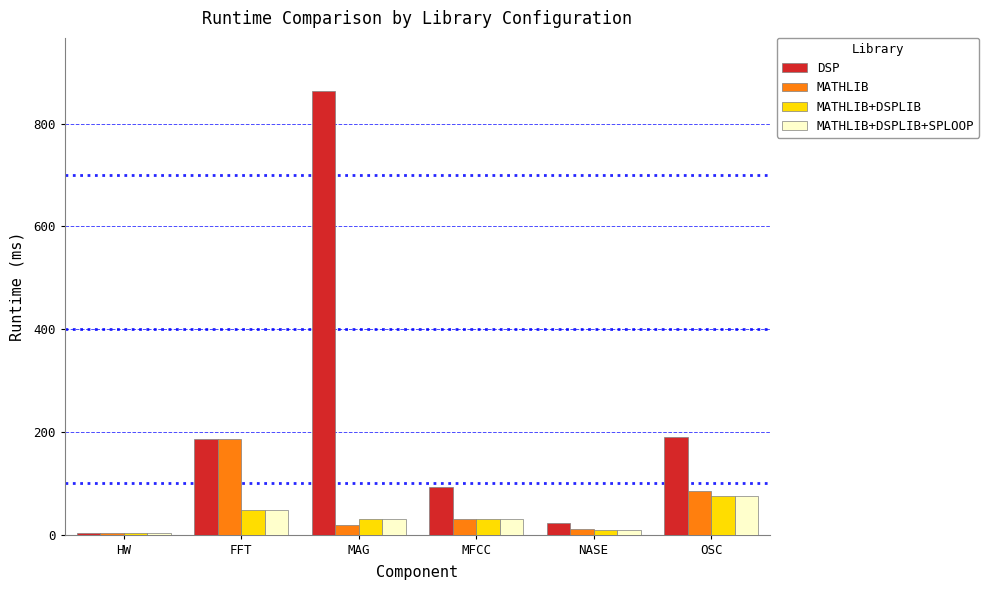

The value of DSP at NASE is 22.7. True or false?

True